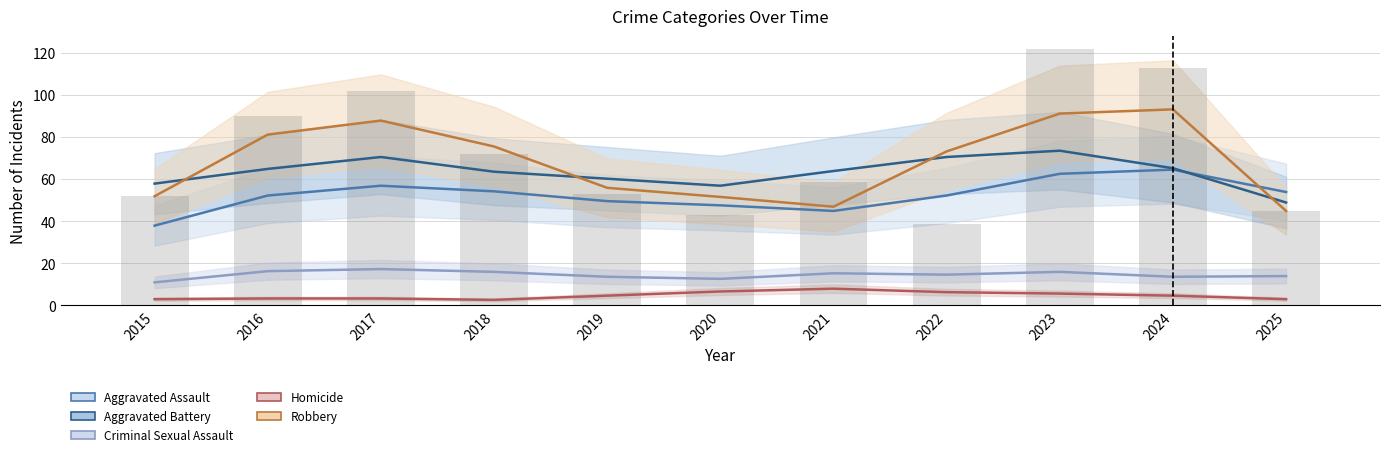

What is the value of the Robbery bar at the 3rd from the left?

88.0